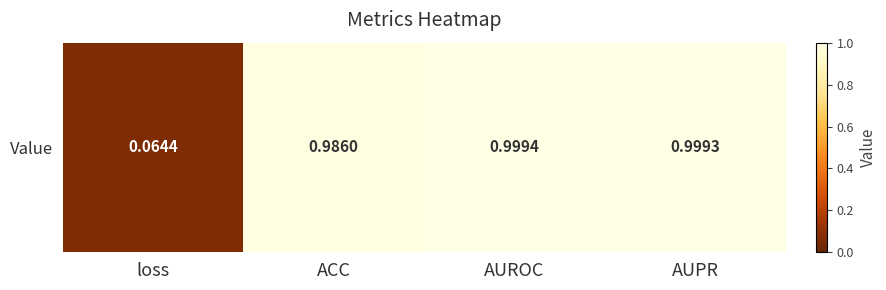

Count the number of categories in the chart.

4